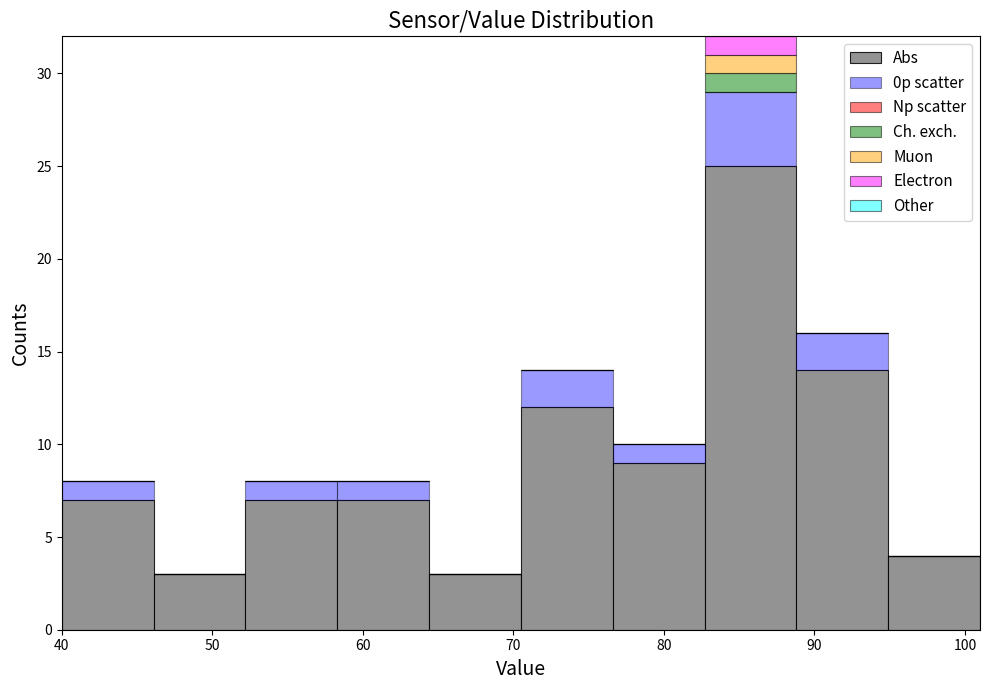

Reading left to right, transcribe this chart: for each stacked bar, give the range it covers on the x-axis and its total height. Neither the bar edges nor the heights are printed on the chart, so give them approximately, as read against the axes.

40.0 to 46.1: 8
46.1 to 52.2: 3
52.2 to 58.3: 8
58.3 to 64.4: 8
64.4 to 70.5: 3
70.5 to 76.6: 14
76.6 to 82.7: 10
82.7 to 88.8: 32
88.8 to 94.9: 16
94.9 to 101.0: 4